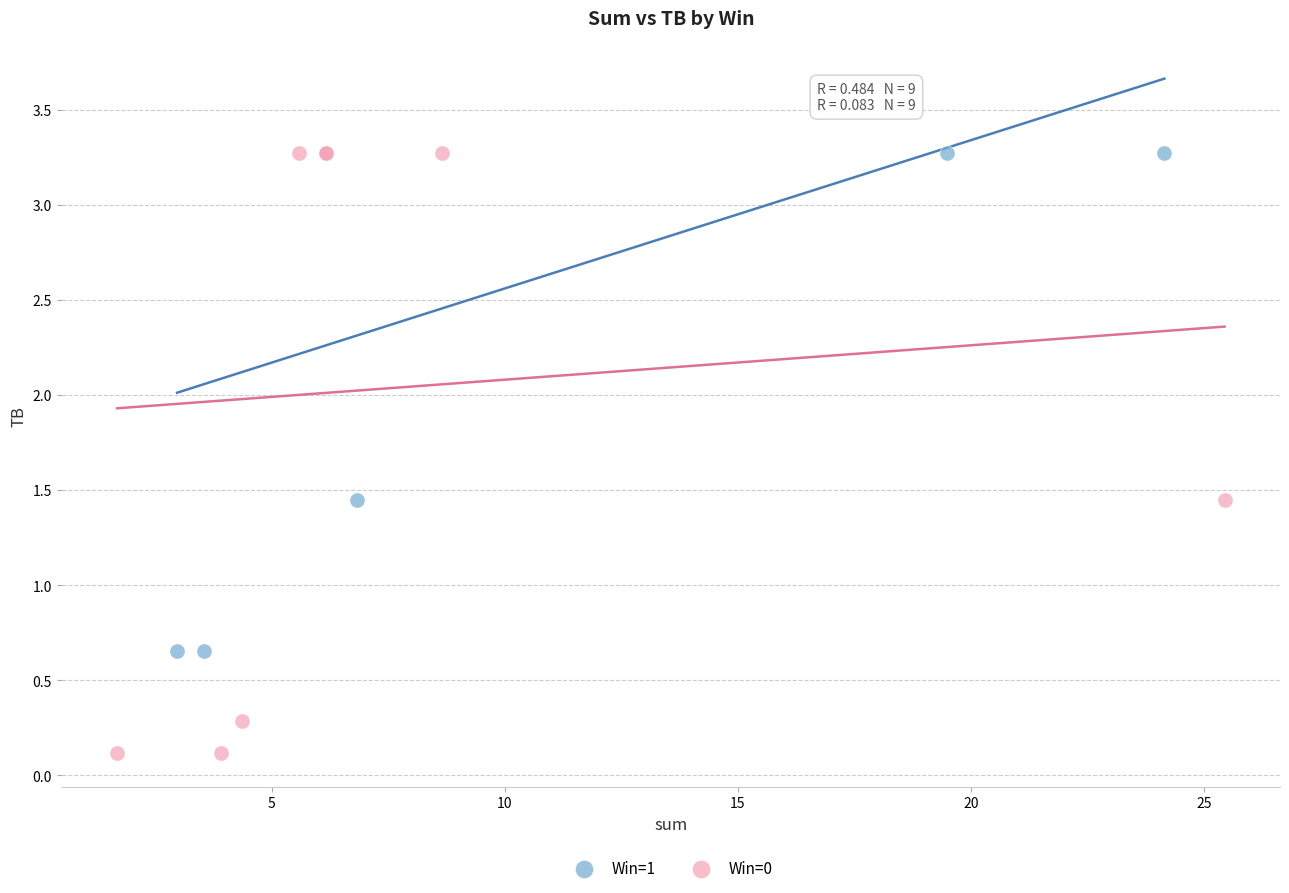

Which series reaches the minimum Y coordinate?

Win=0